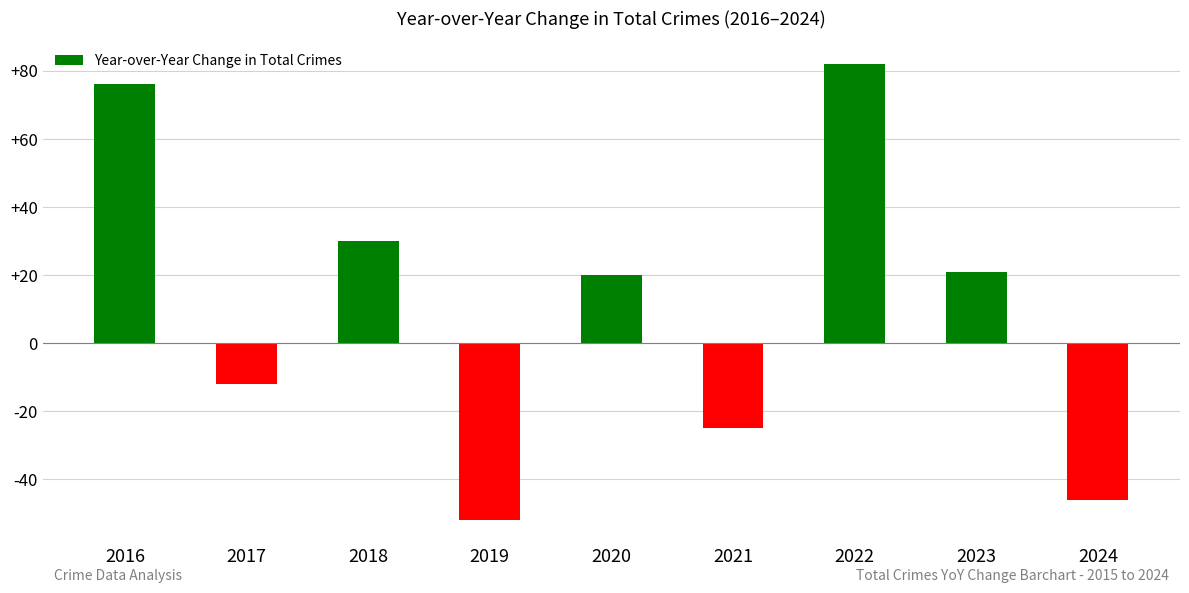

Which has a higher value, 2020 or 2021?

2020